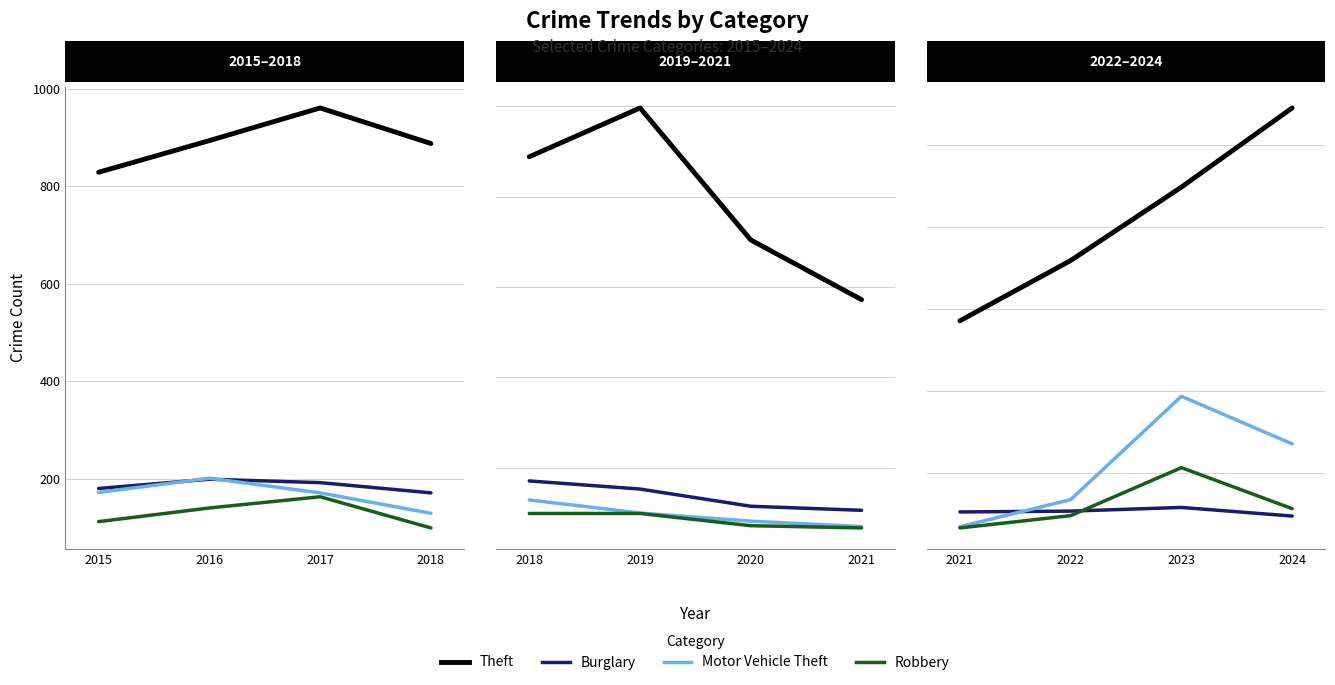

Is it true that Theft equals 835 at 2015?

False